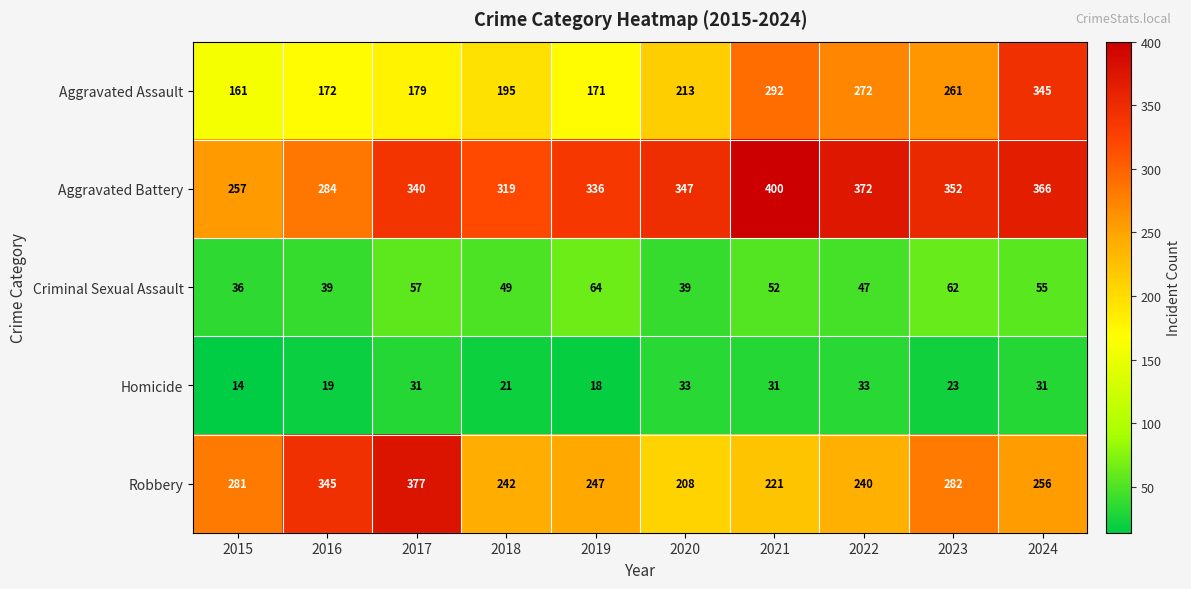

What is the difference between the maximum and second lowest values in the Aggravated Battery series?

116